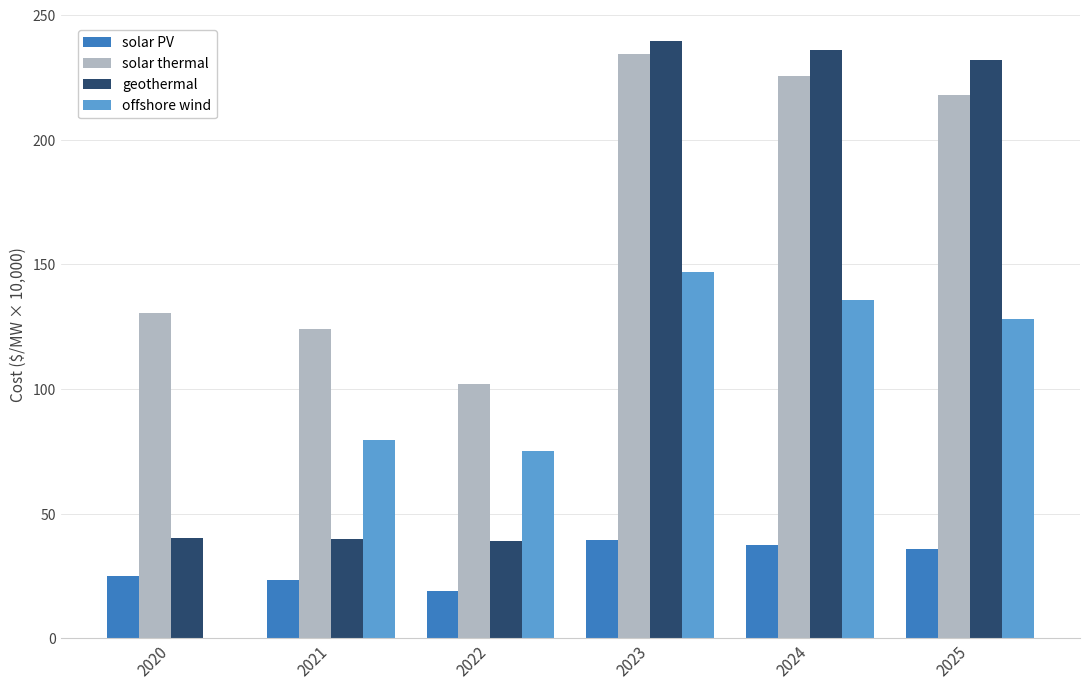

What value does the geothermal series have at 2024?

235.9